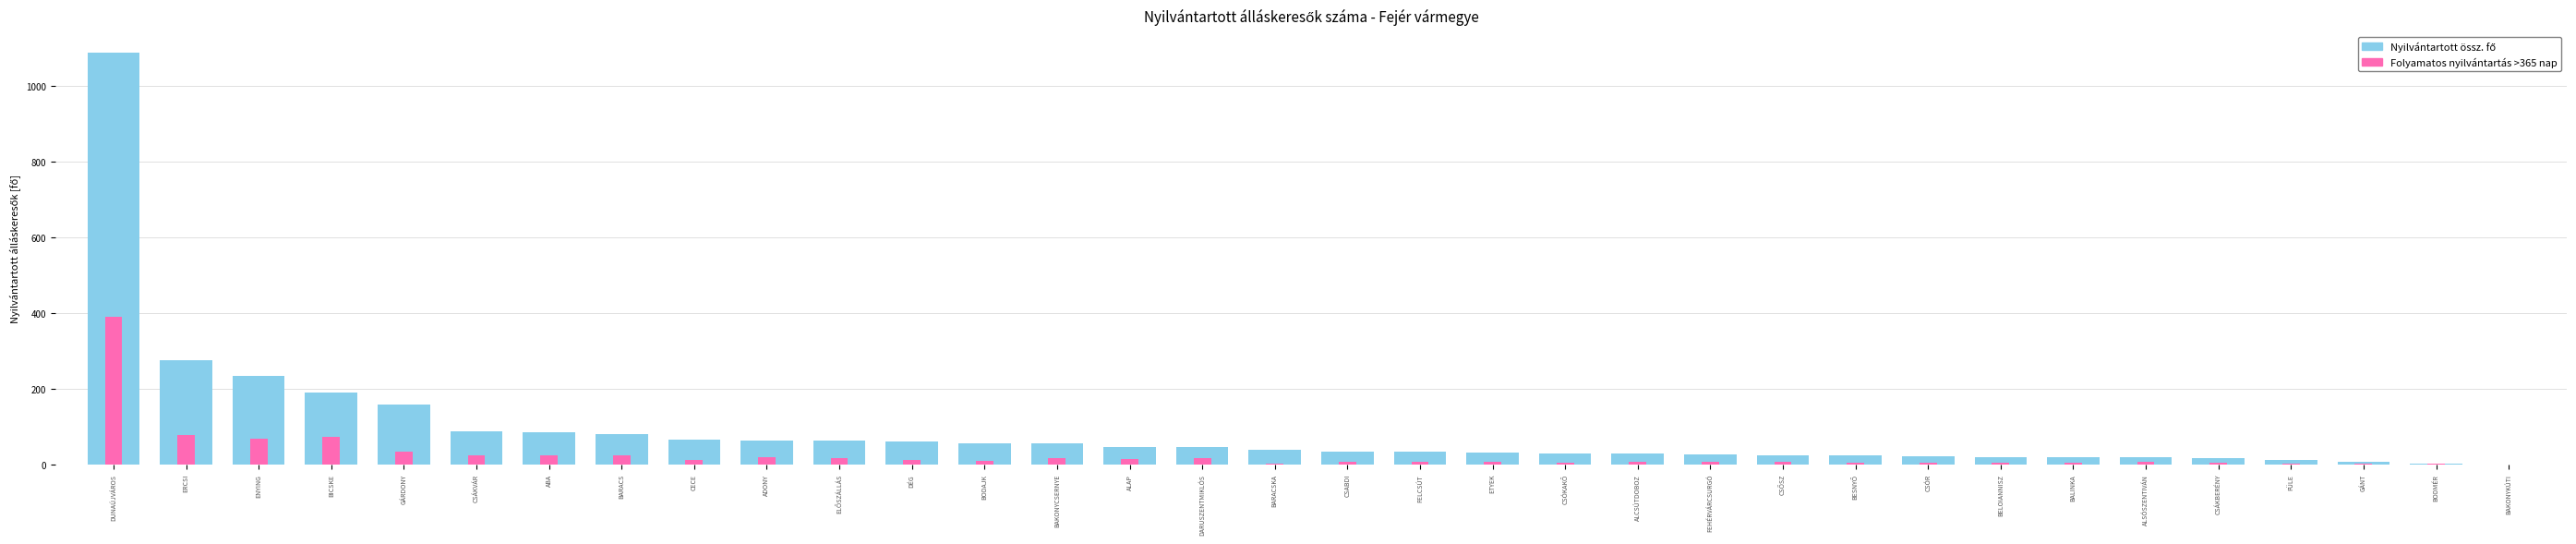

The Folyamatos nyilvántartás >365 nap series shows 26 at BARACS. True or false?

True